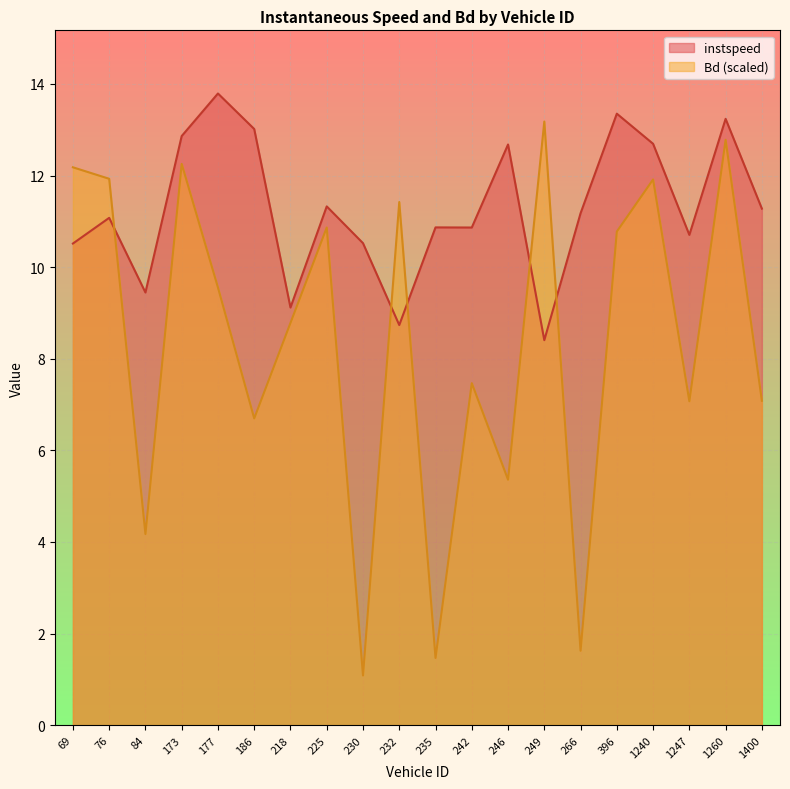

How many interior local valleys does the Bd series have?

7